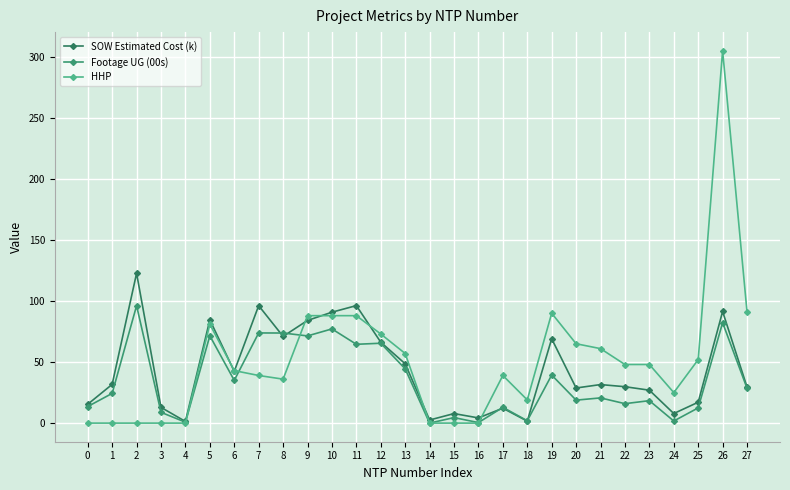

How many lines are shown in the chart?

3